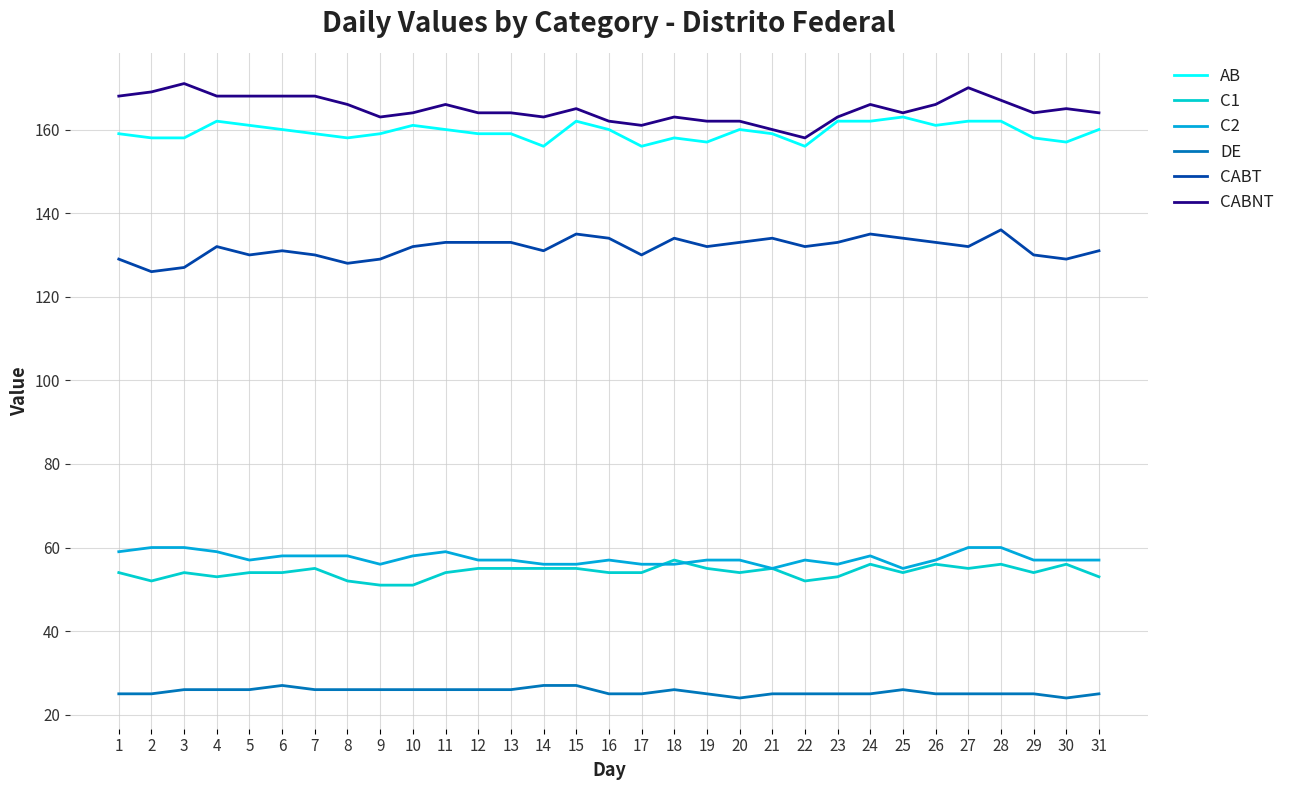

True or false: CABNT and DE intersect in this chart.

False